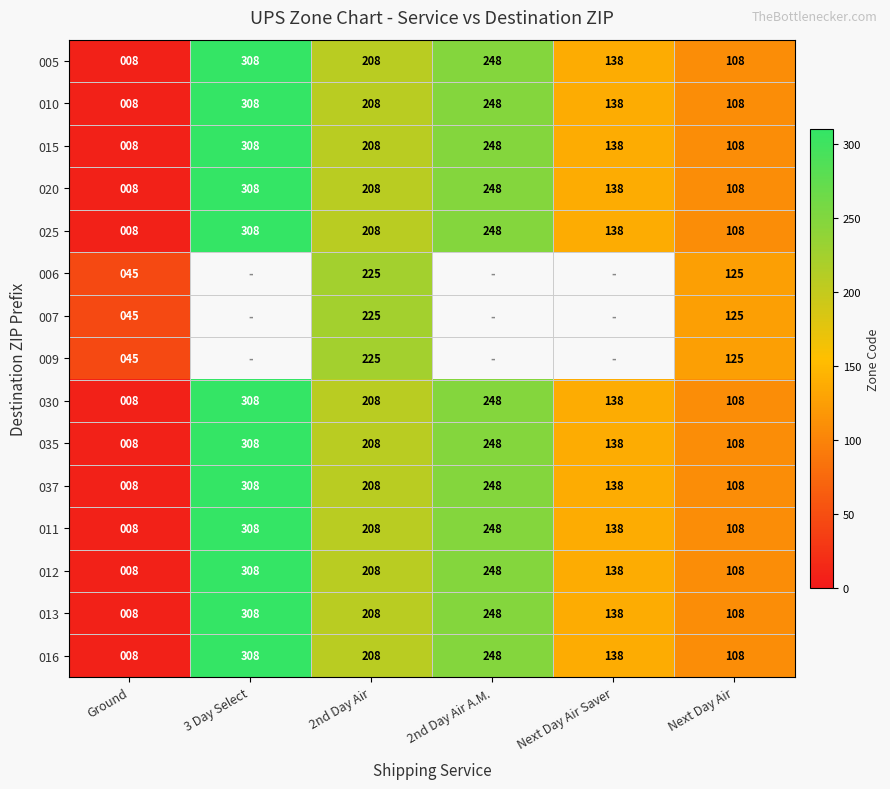

How many 012 values are between 108 and 248?

4